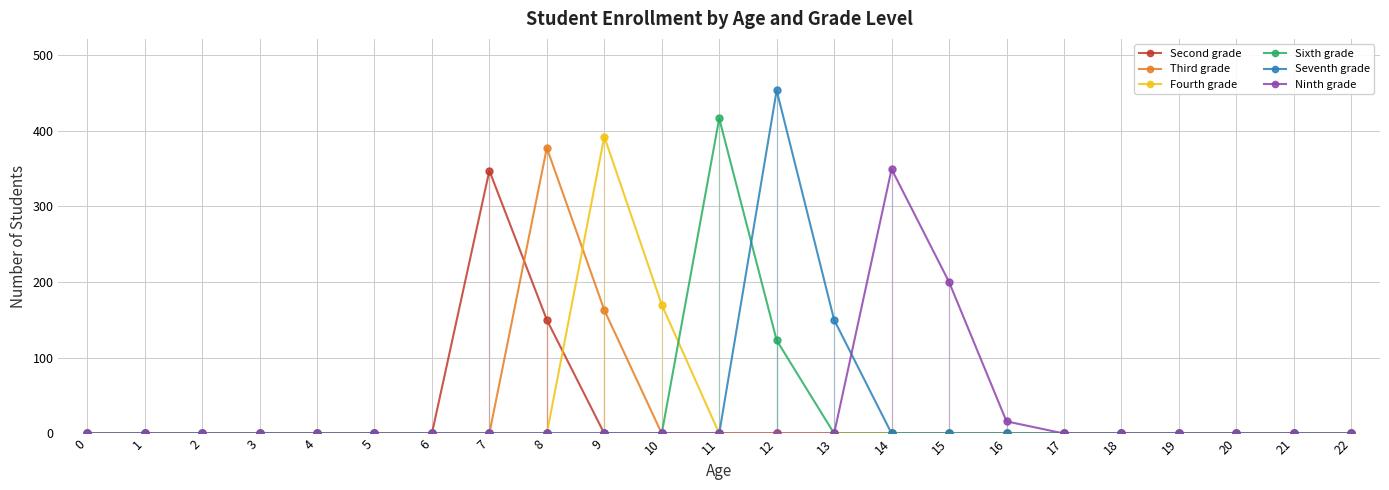

What is the difference between the maximum and minimum values in the Seventh grade series?

453